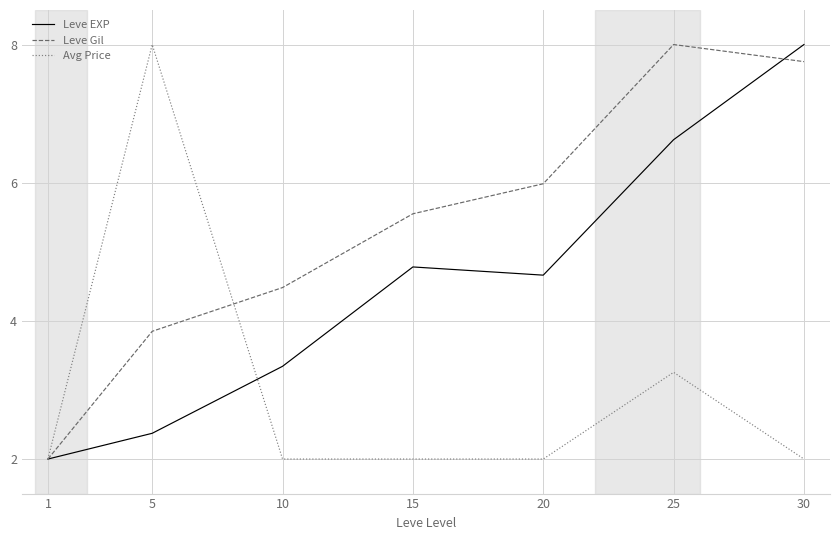

What is the difference between the Leve EXP values at 30 and 20?

3.3